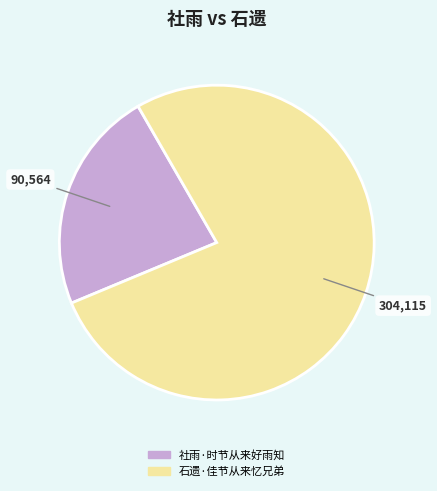

Combined, do 社雨·时节从来好雨知 and 石遗·佳节从来忆兄弟 account for over 50%?

Yes